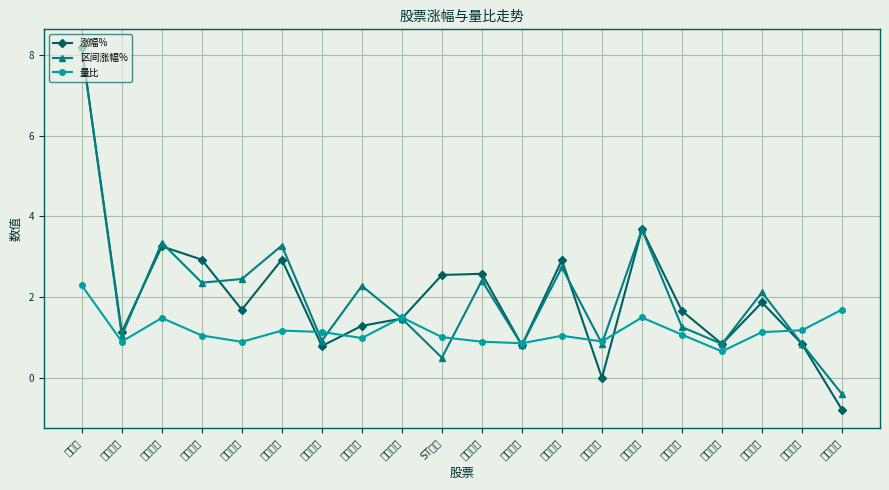

What is the maximum value shown in the chart?

8.2